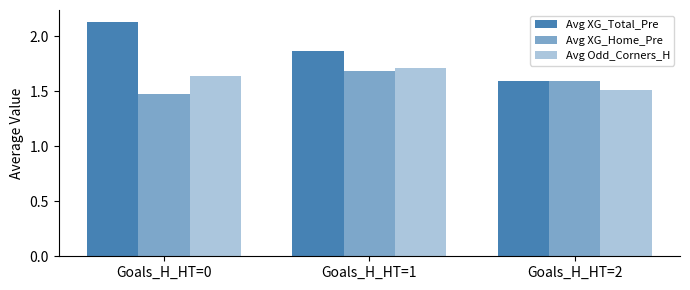

At how many categories does at least one series exceed 1?

3